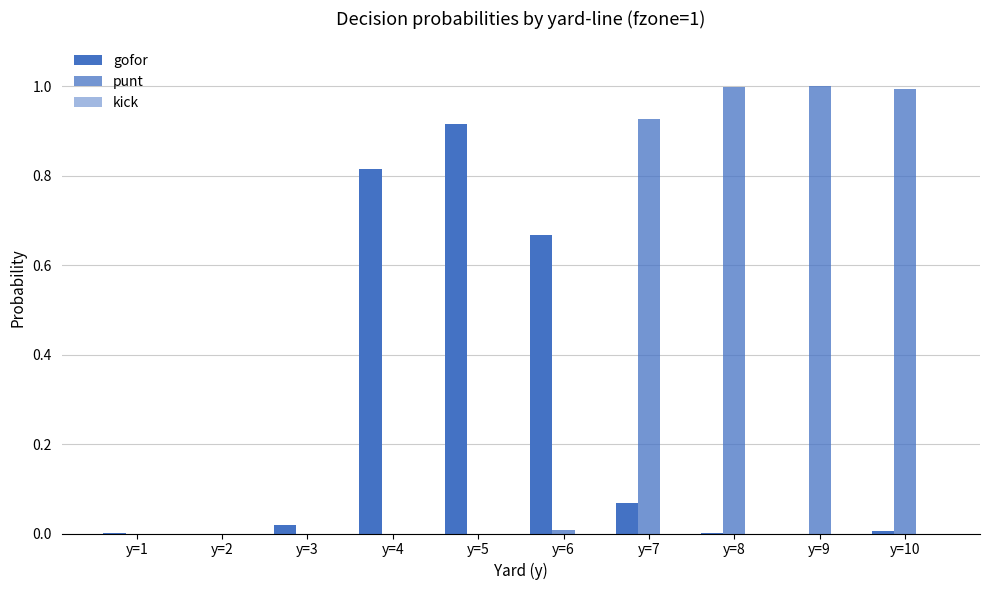

At which category is the sum across all series the highest?

y=8